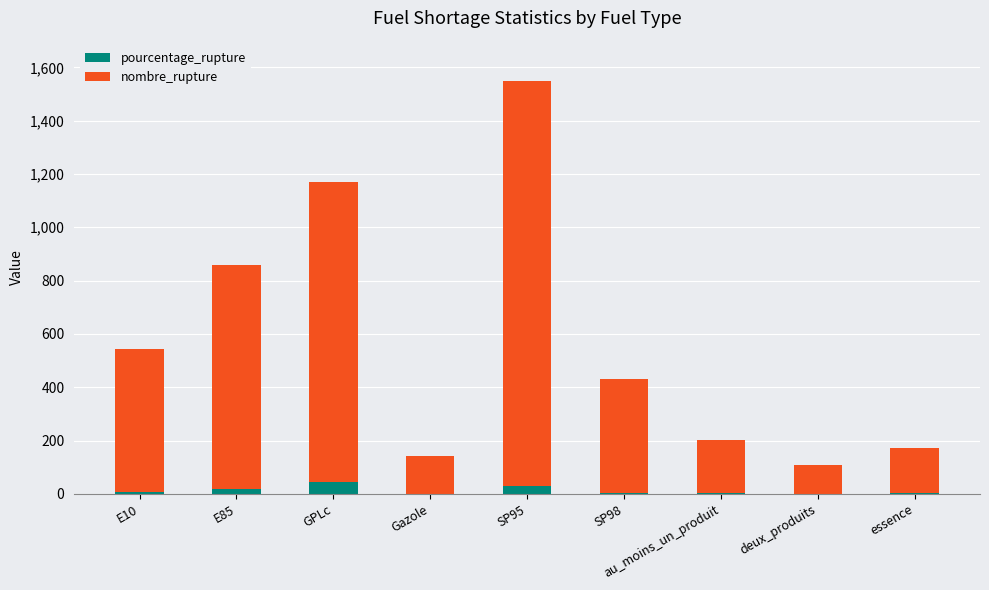

At which category is the sum across all series the highest?

SP95